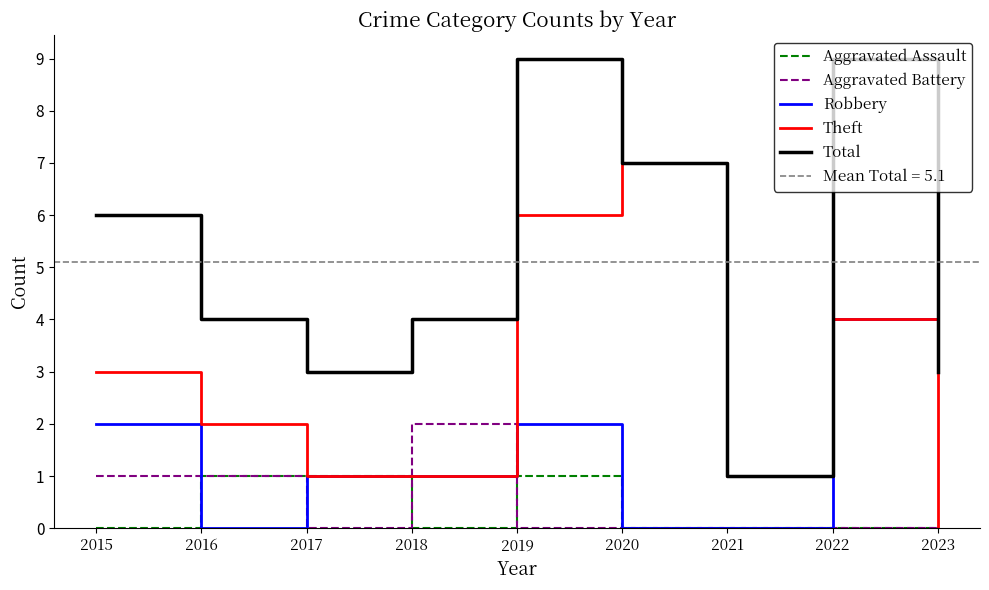

How many values in the Total series are below 4?

3